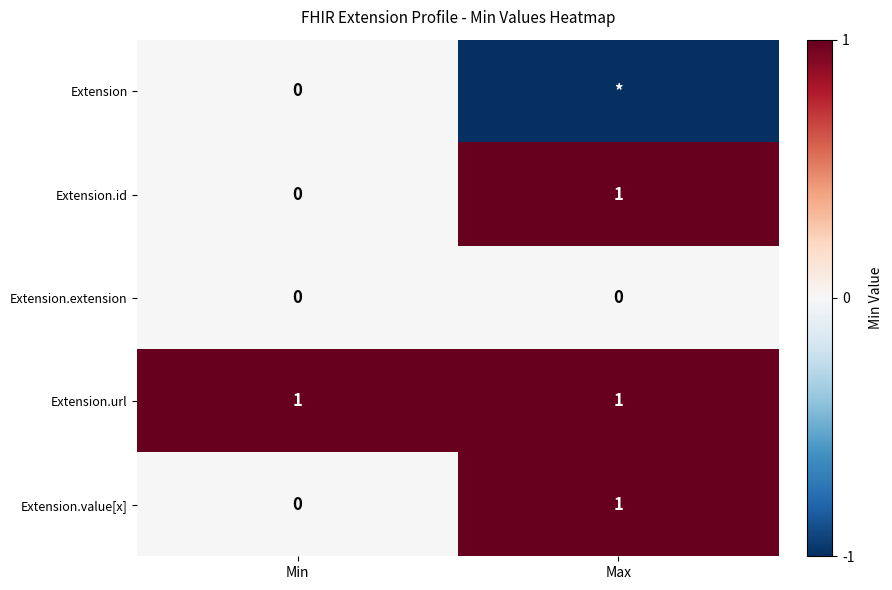

At which label is Extension.value[x] closest to 0?

Min